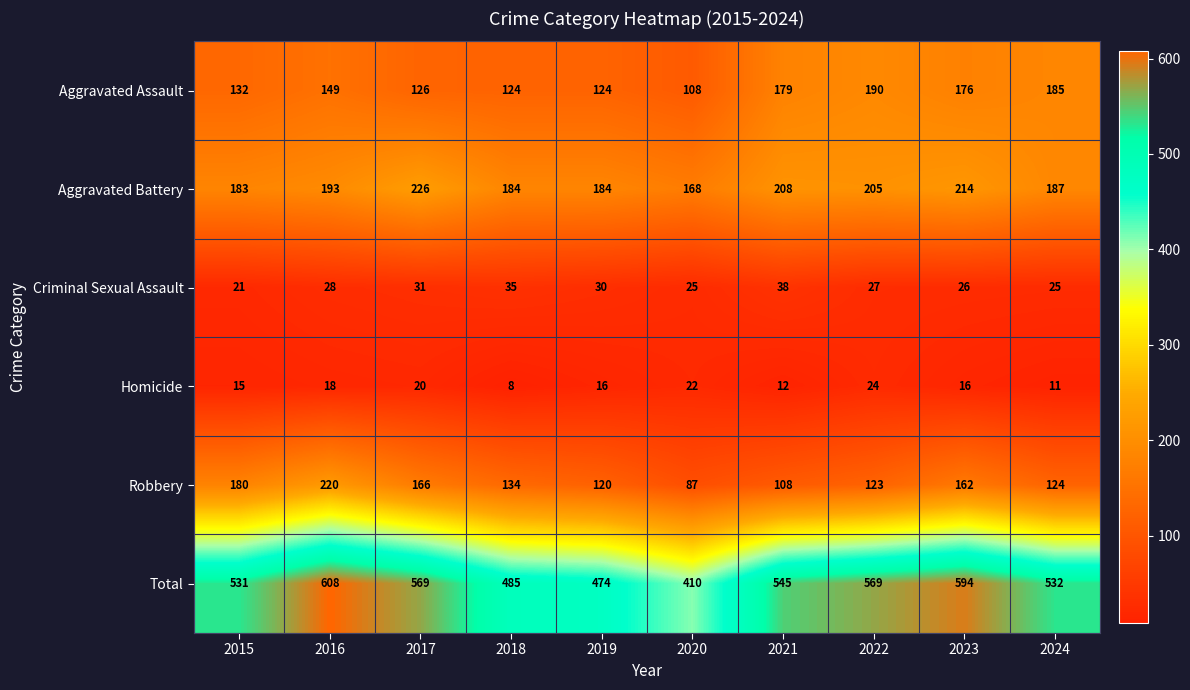

What is the difference between the second highest and second lowest values in the Robbery series?

72